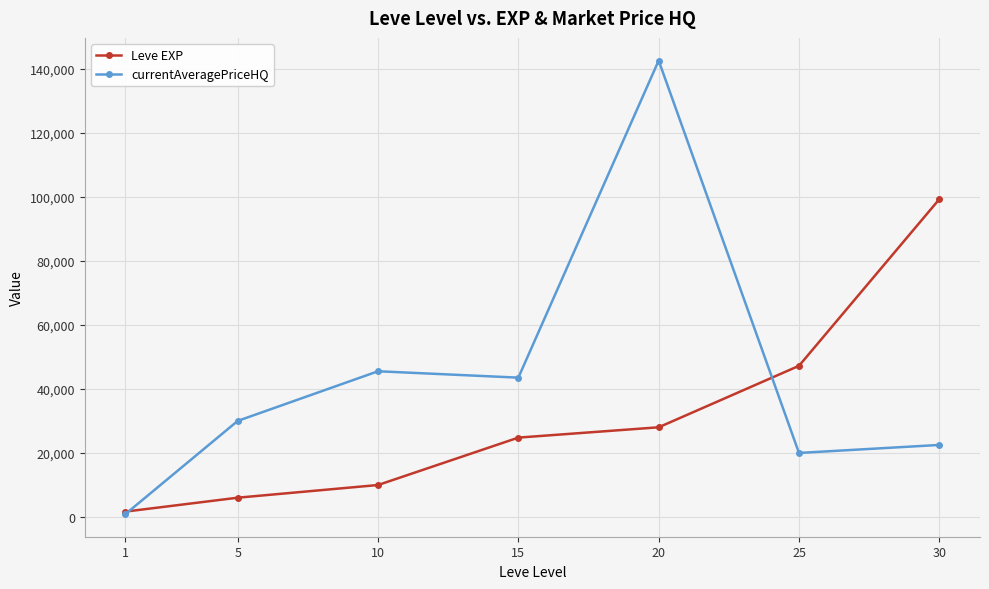

What is the difference between the highest and lowest values at 5?

23977